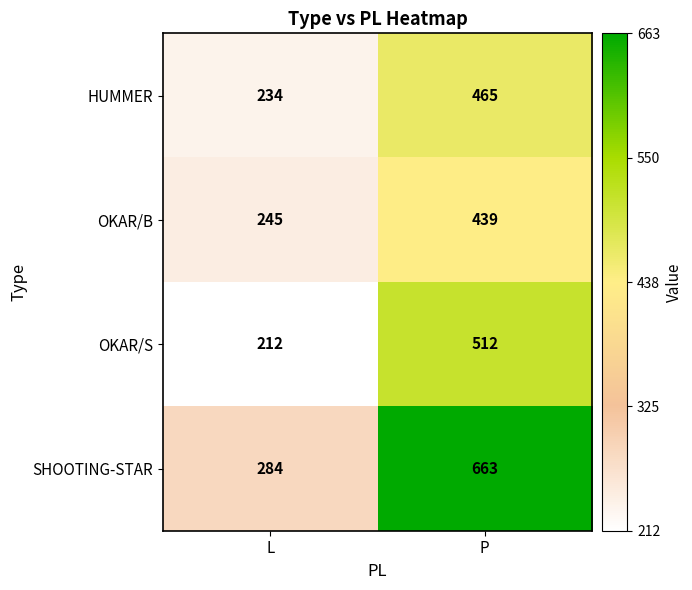

What is the smallest value displayed?

212